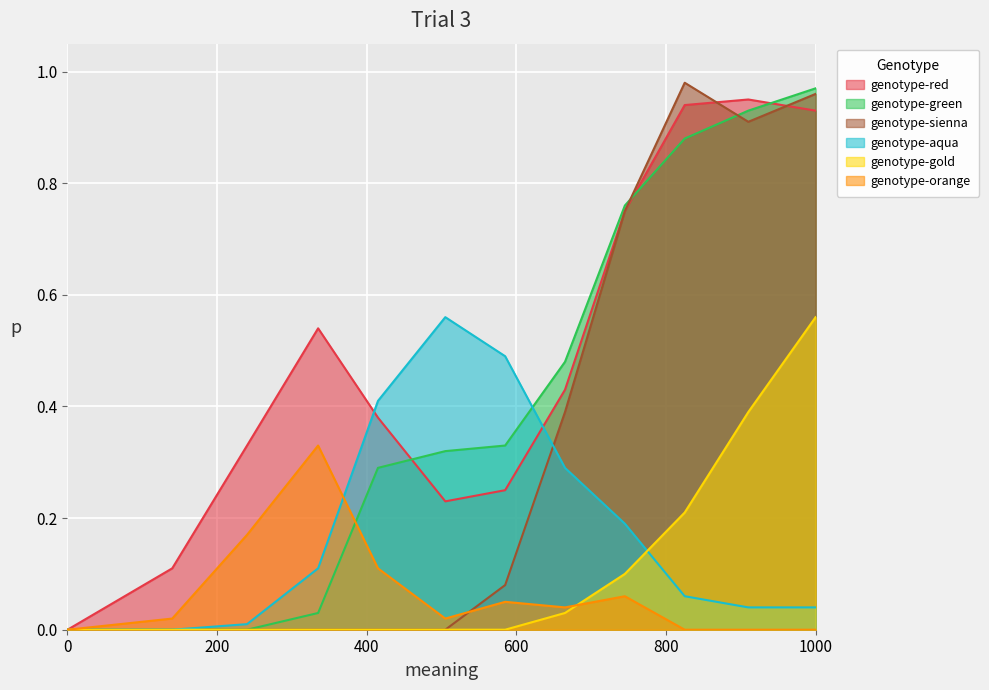

What is the sum of all genotype-orange values?

0.8